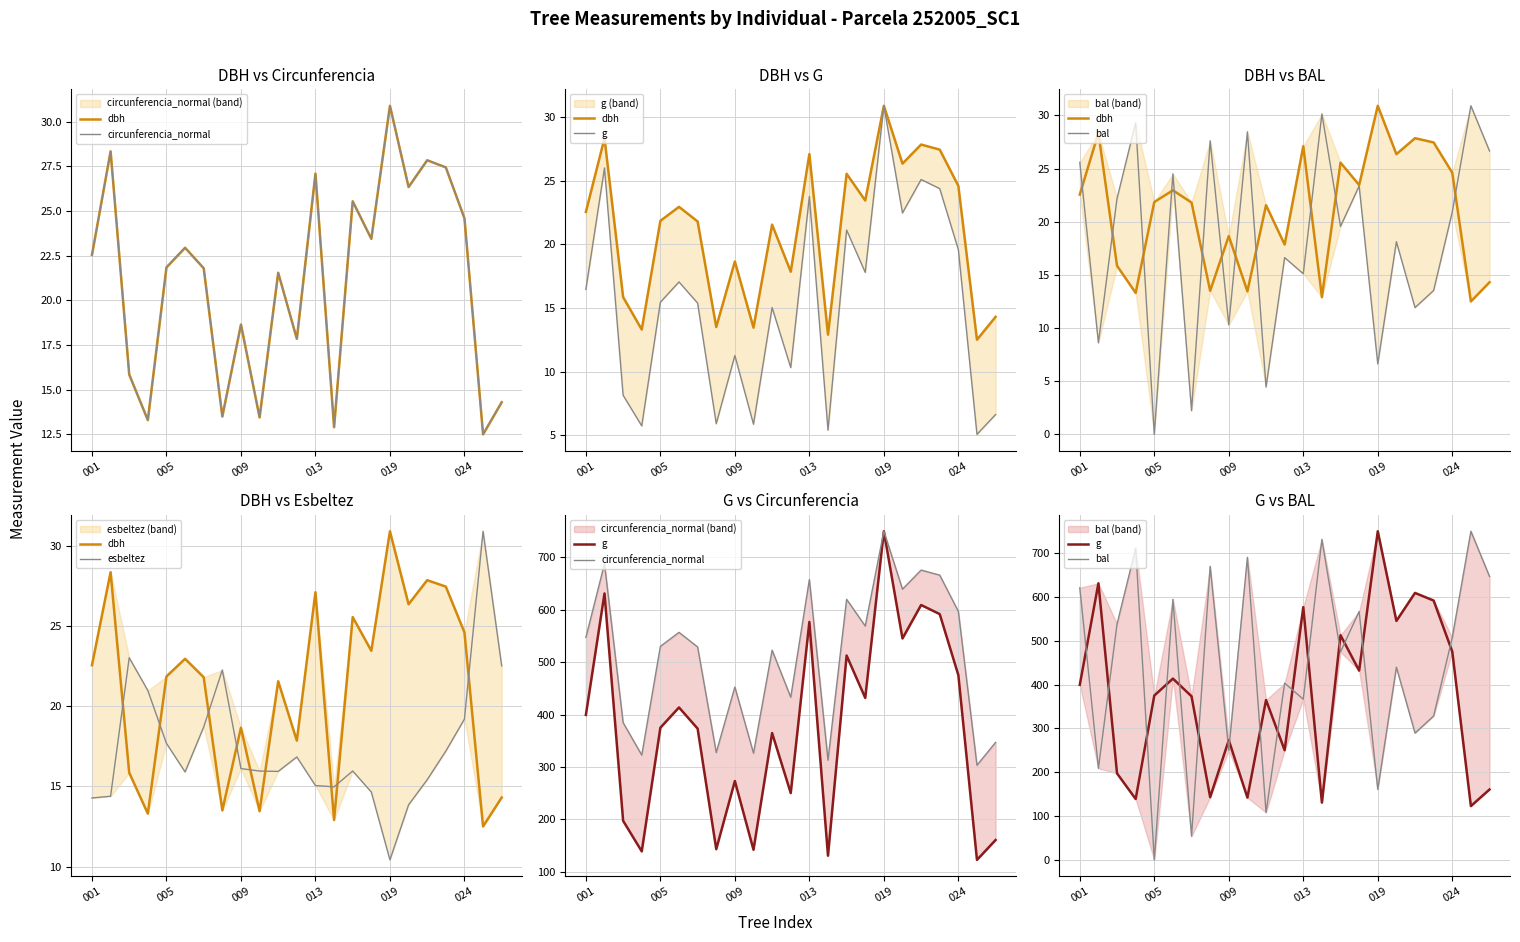

What is the value of the dbh point at the 12th from the left?

17.9